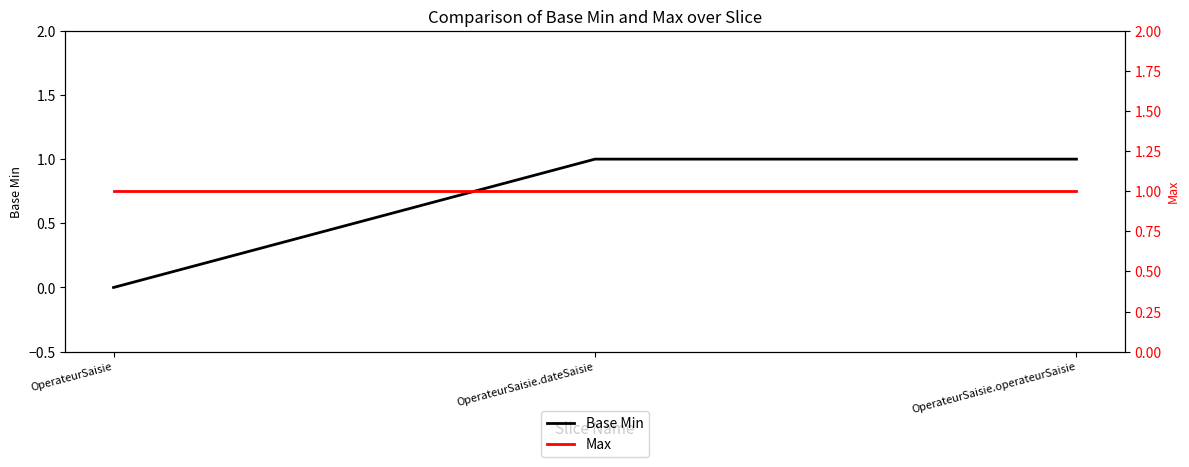

What is the label of the 1st point from the right?

OperateurSaisie.operateurSaisie